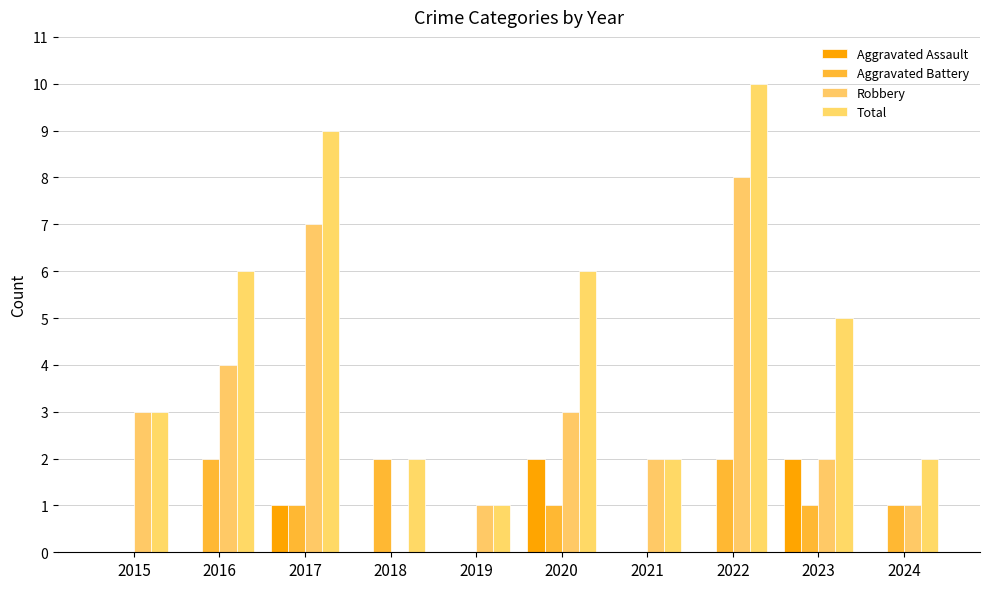

Does the chart contain stacked bars?

No